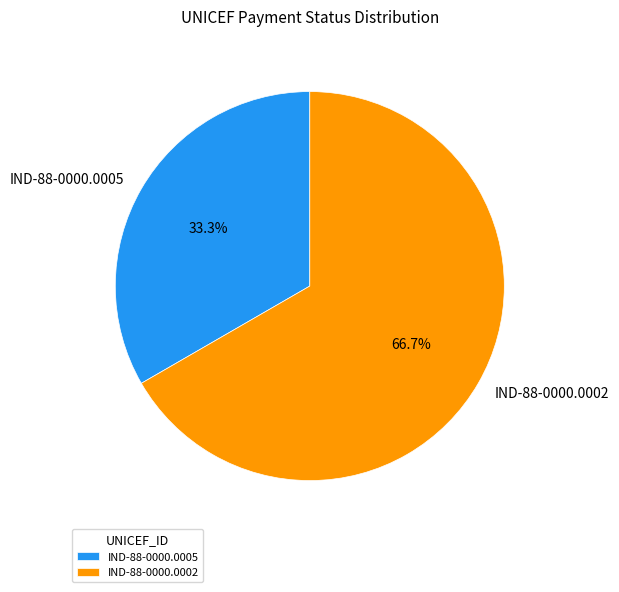

How many segments does this pie chart have?

2